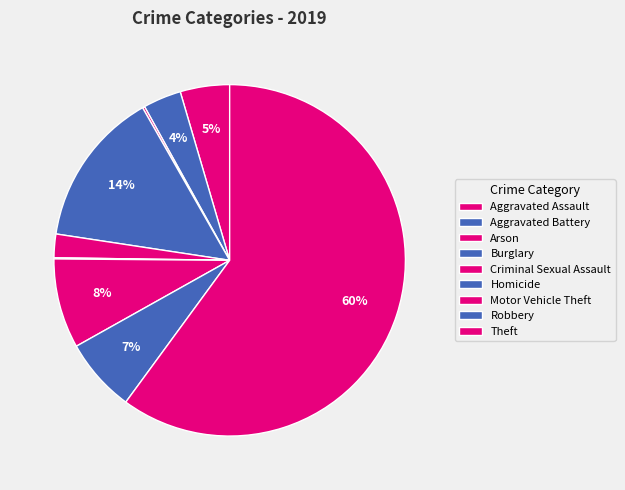

Does any single category account for the majority?

Yes